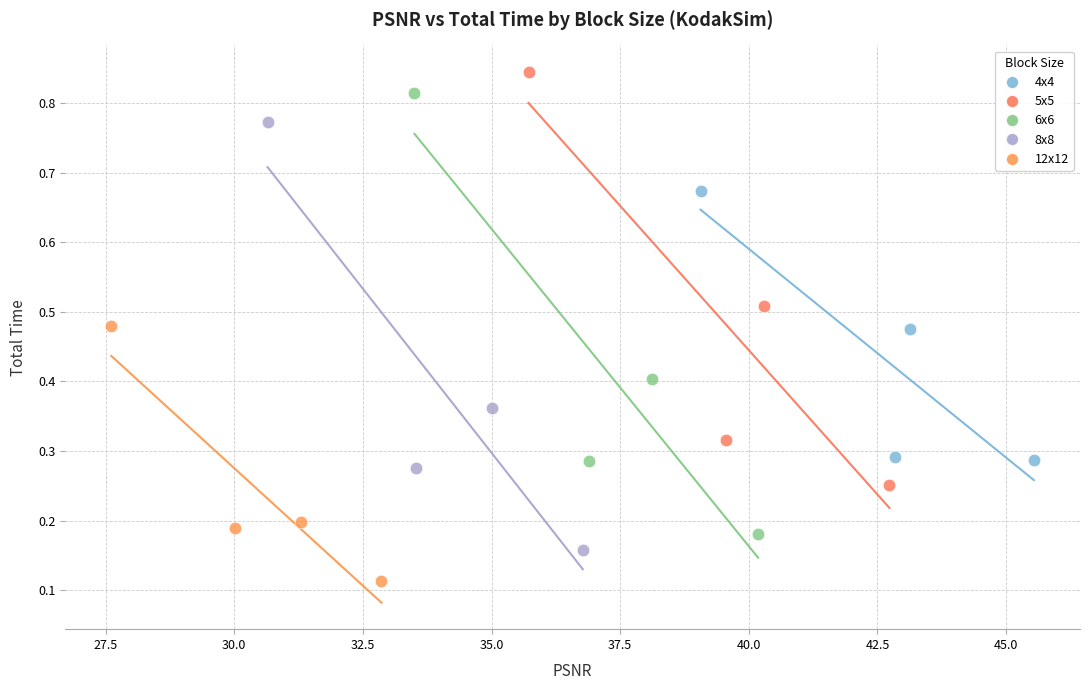

Which series contains the highest Y value?

5x5